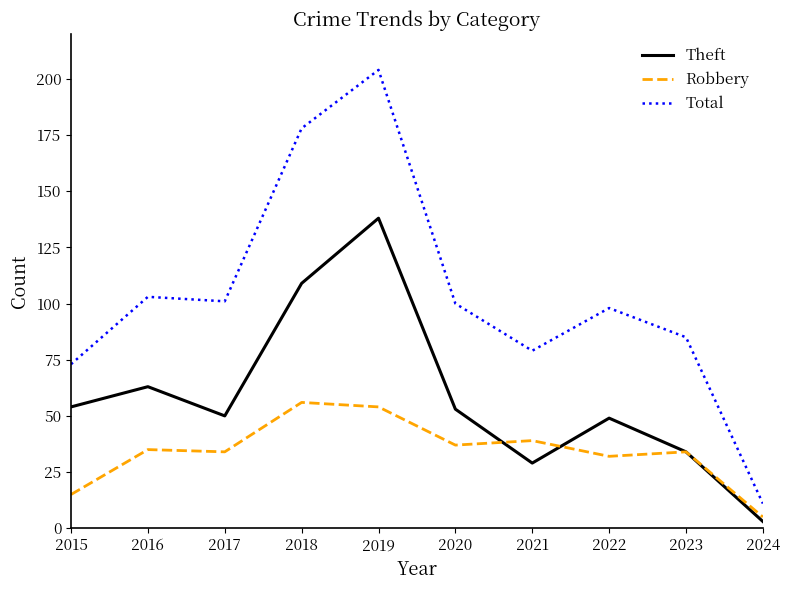

How many lines are shown in the chart?

3